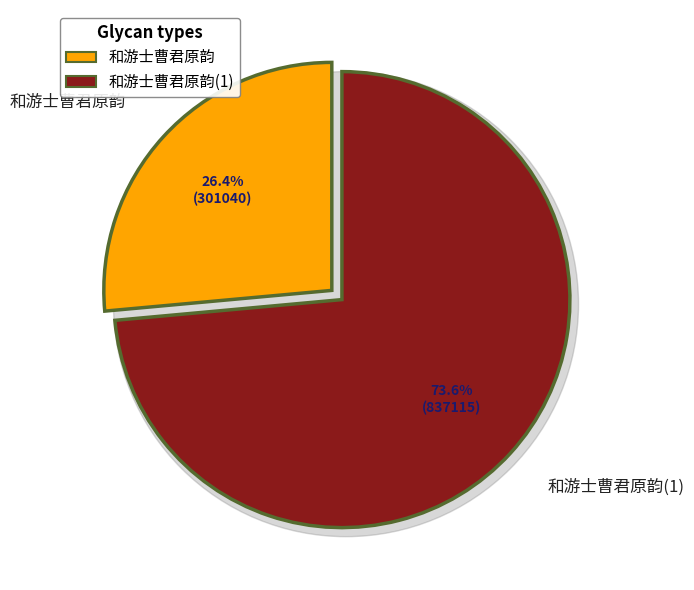

What percentage is the 和游士曹君原韵 slice, to the nearest percent?

26%